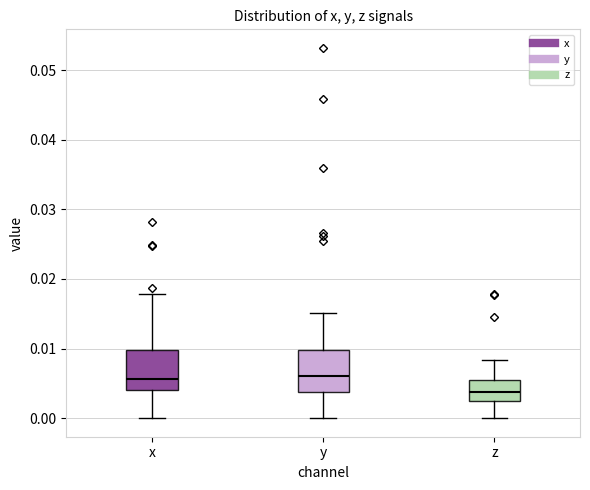

Reading left to right, transcribe this box plot: for each box, give where its median line is, the range the box spans, and where its two whiskers end, as read against the y-axis. The values are not printed on the chart, so give them approximately, as read against the axis.

x: median 0.006, box 0.004 to 0.010, whiskers 0.000 to 0.018
y: median 0.006, box 0.004 to 0.010, whiskers 0.000 to 0.015
z: median 0.004, box 0.002 to 0.005, whiskers 0.000 to 0.008